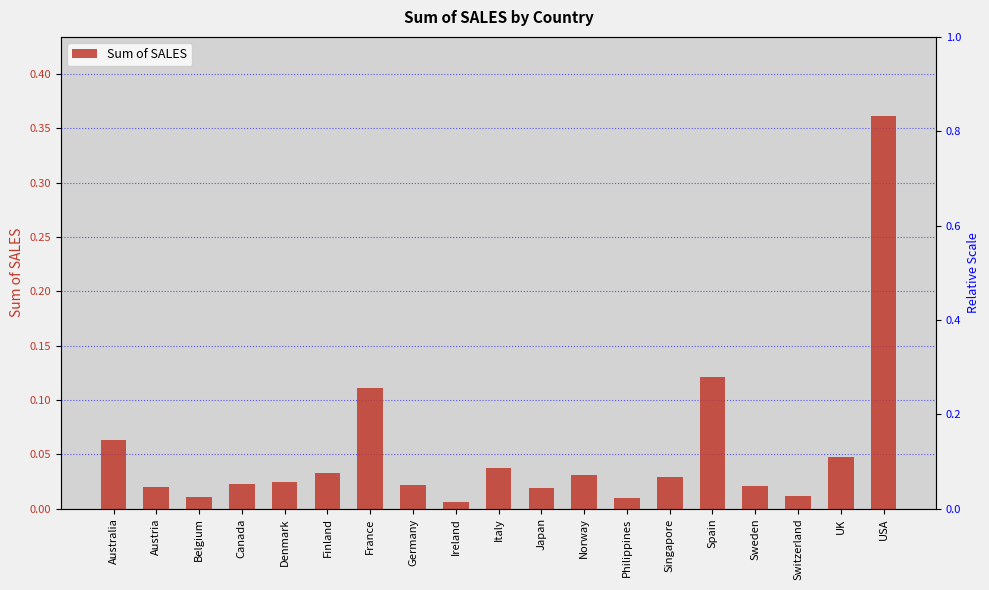

Count the number of categories in the chart.

19